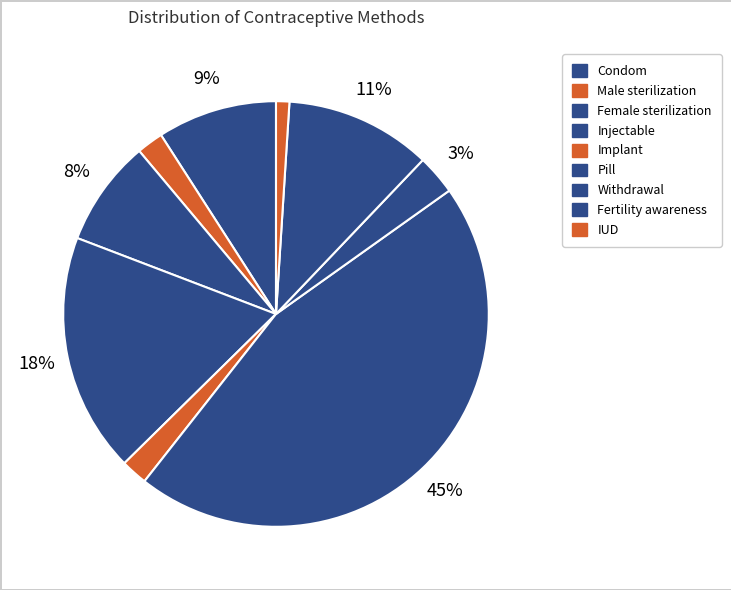

Which has a higher value, Withdrawal or Female sterilization?

Female sterilization